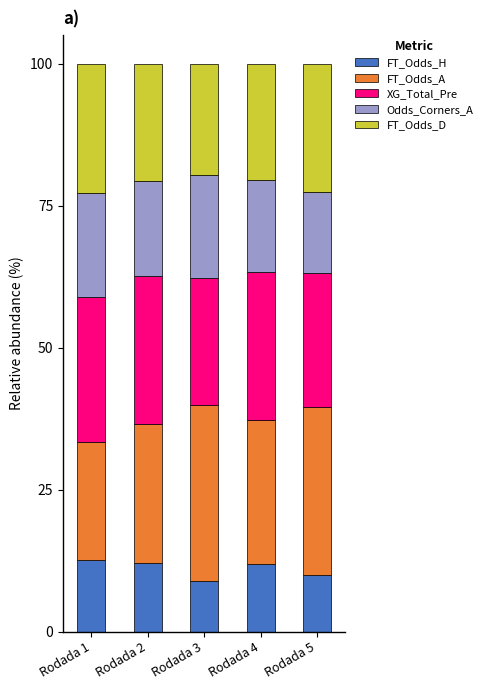

Is it true that FT_Odds_H equals 8.2 at Rodada 4?

False